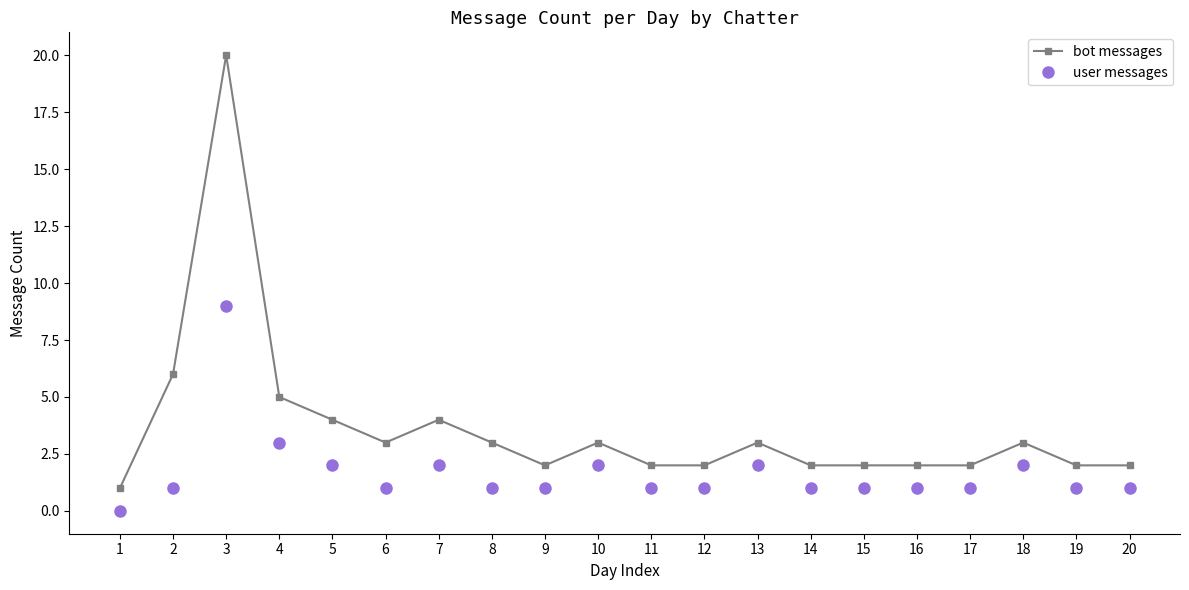

At which category does bot messages reach its first local peak?

3